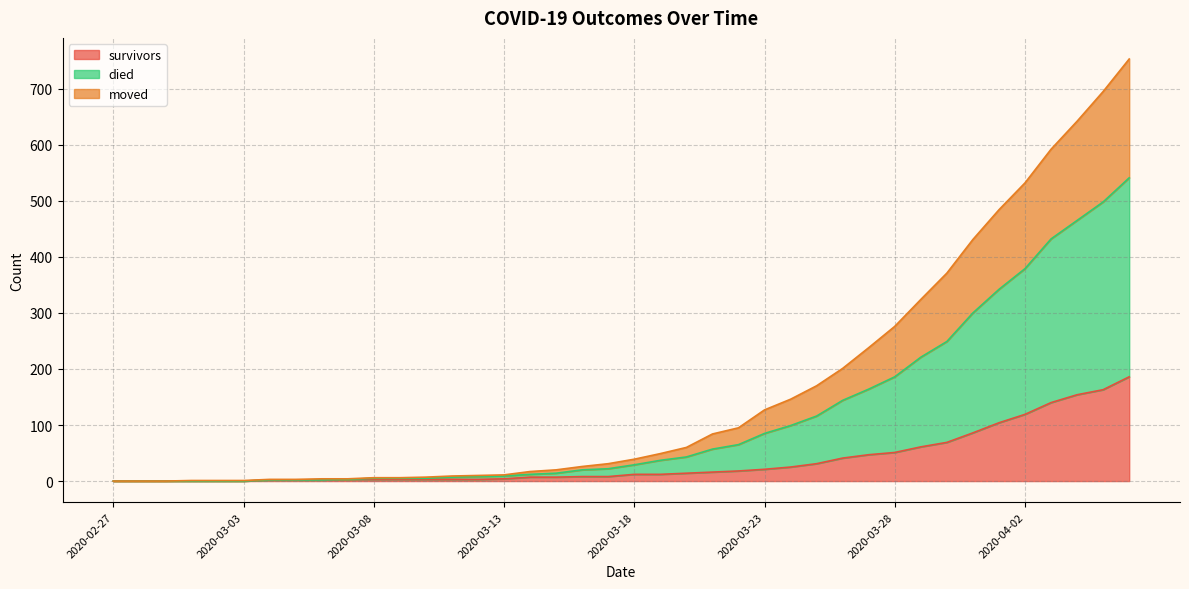

The survivors series shows 17 at 2020-03-19. True or false?

False